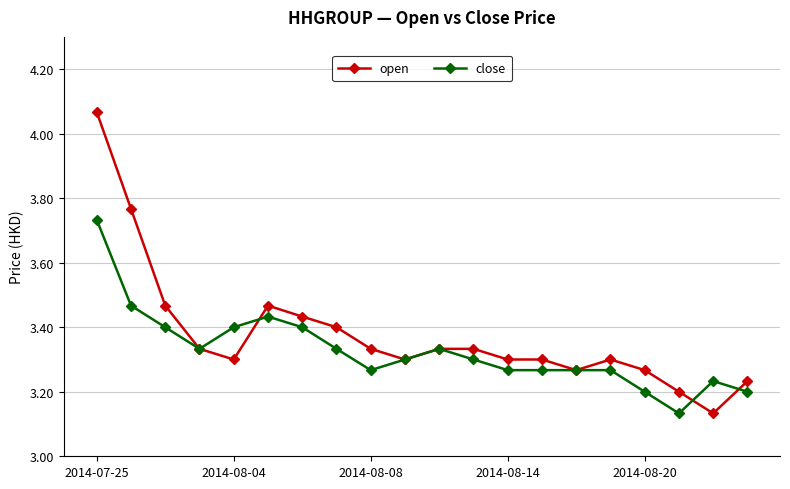

Rank the series by their maximum value, from highest to lowest.

open, close